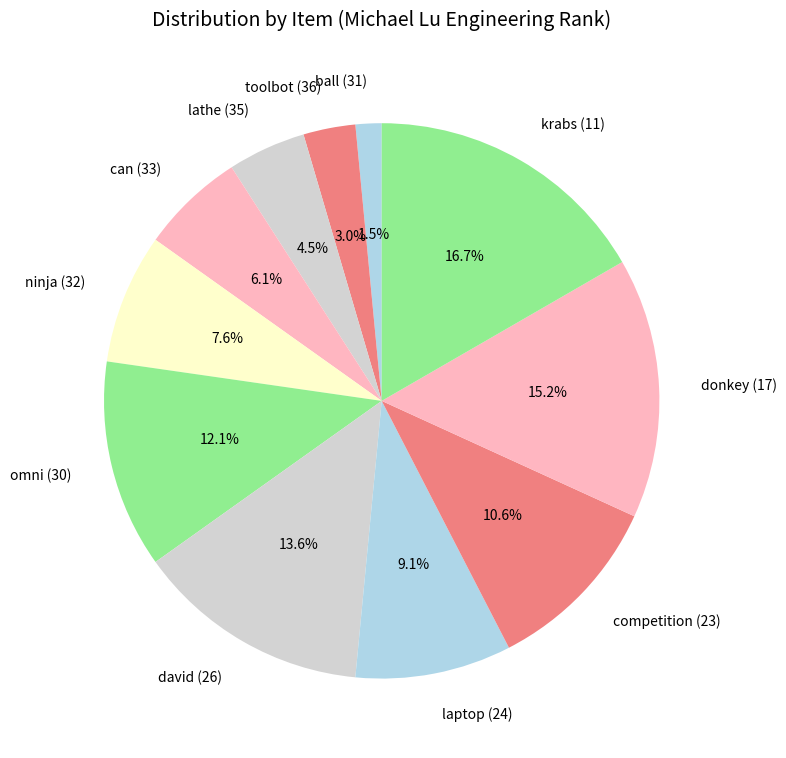

Between competition (23) and can (33), which is larger?

competition (23)